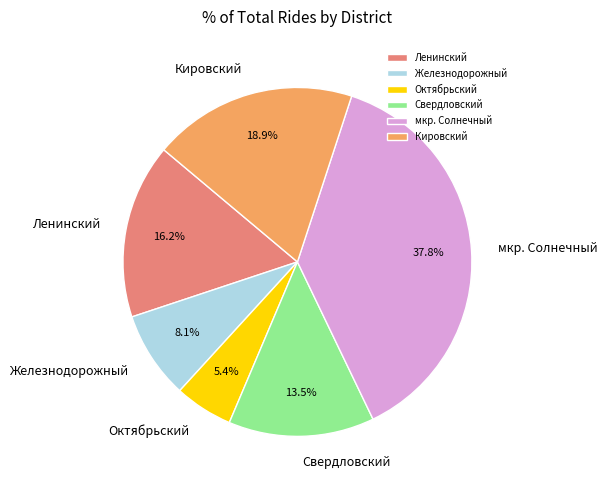

Combined, what portion of the pie is Железнодорожный and Ленинский?

24.3%